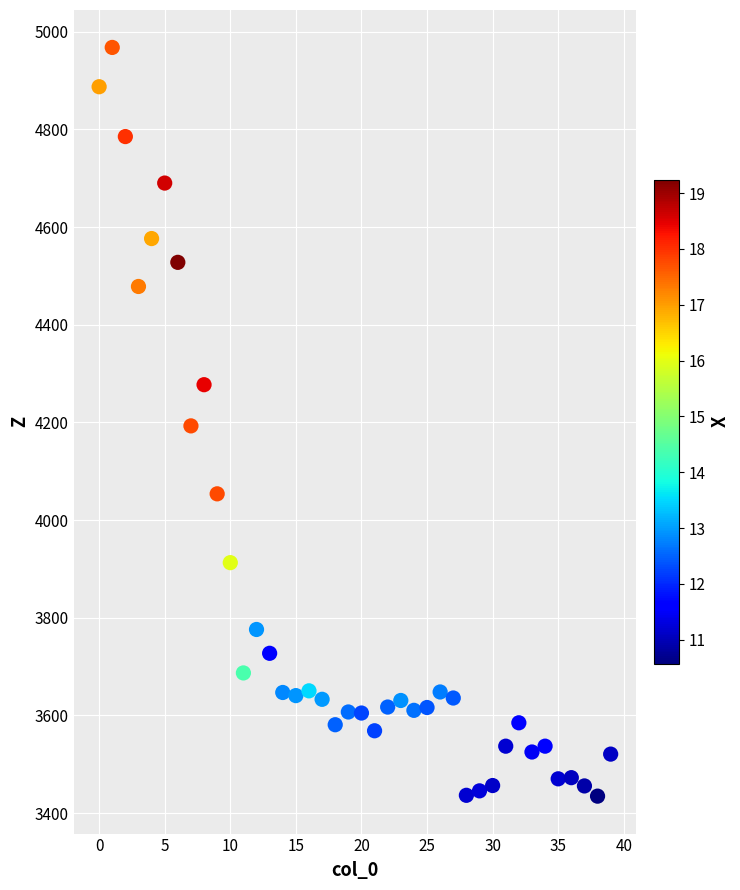

What is the range of Y values (max minus min)?

1533.3